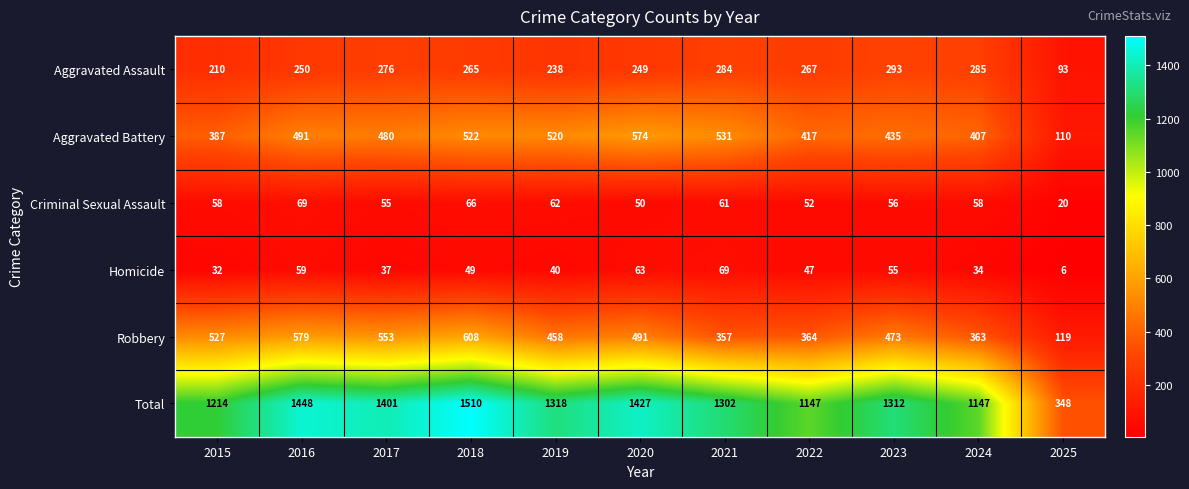

What is the difference between the highest and lowest values at 2025?

342